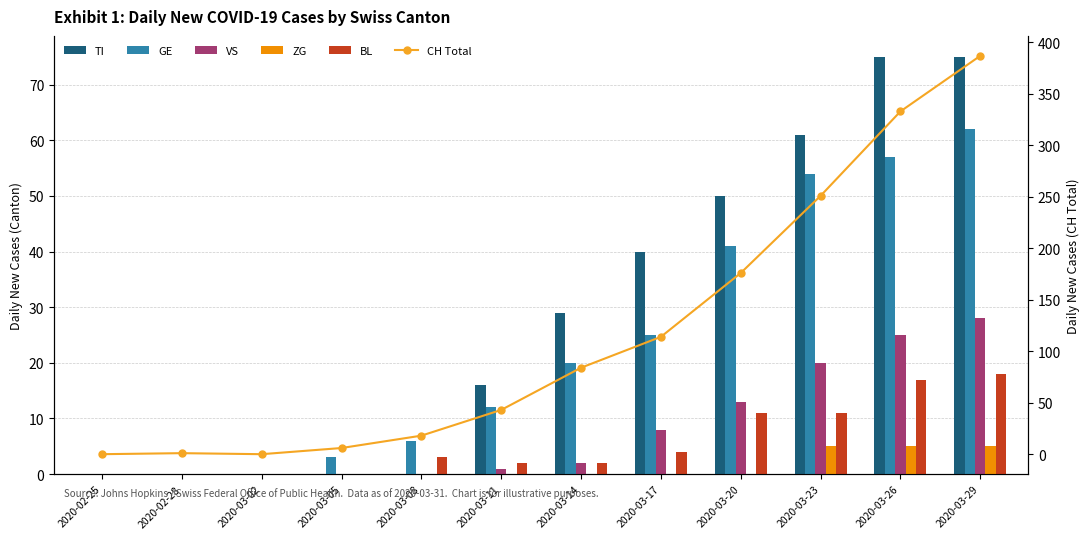

What is the sum of the GE values at 2020-03-23 and 2020-03-17?

79